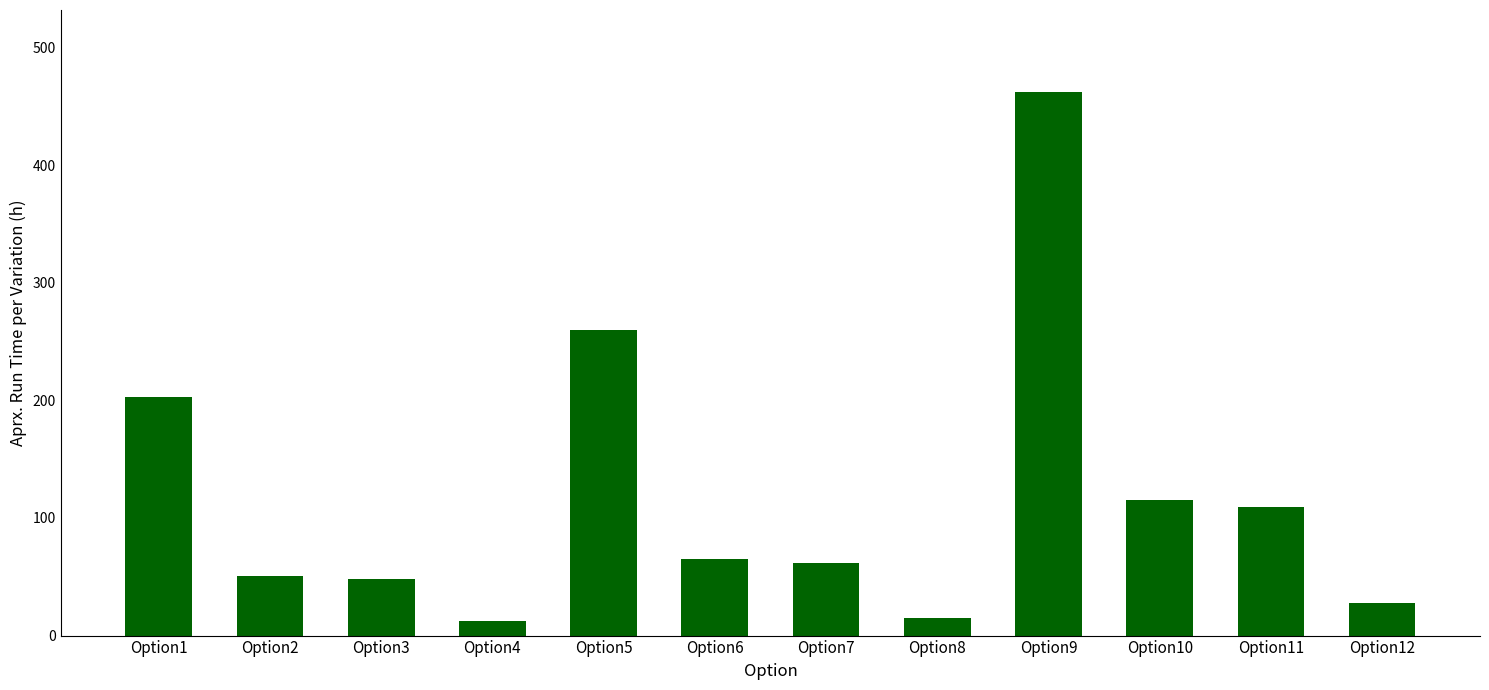

True or false: the data shows 183.9 at Option11.

False